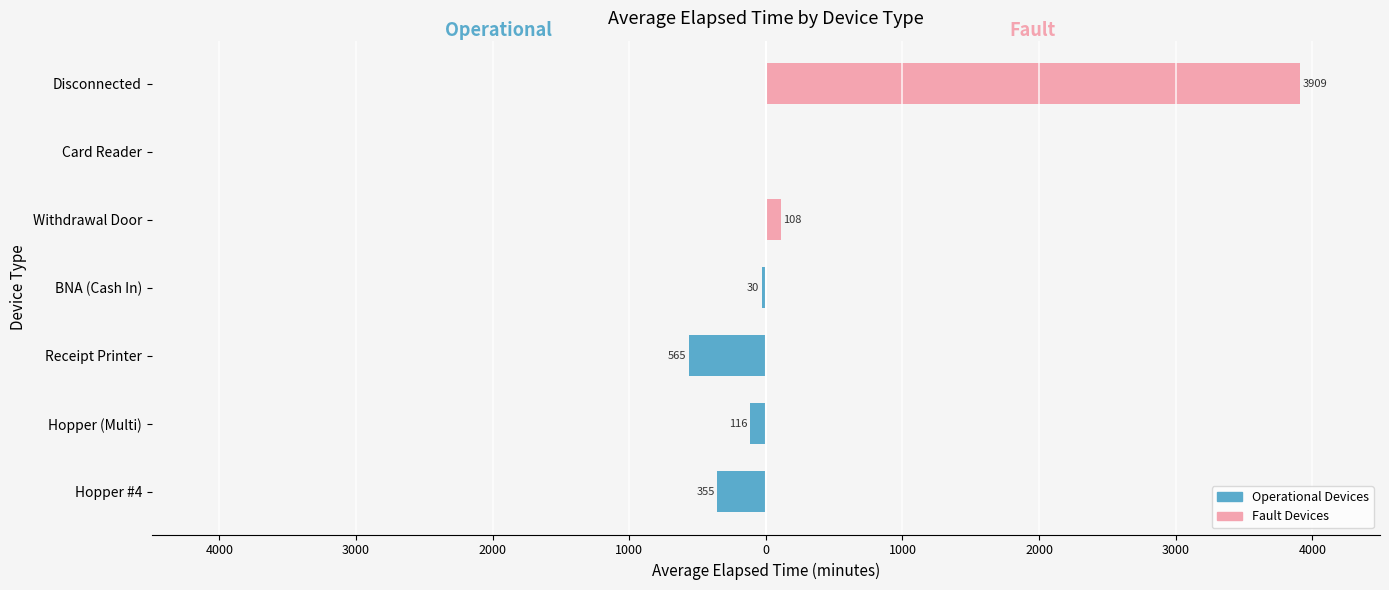

What are all the series names shown in the legend?

Operational Devices, Fault Devices